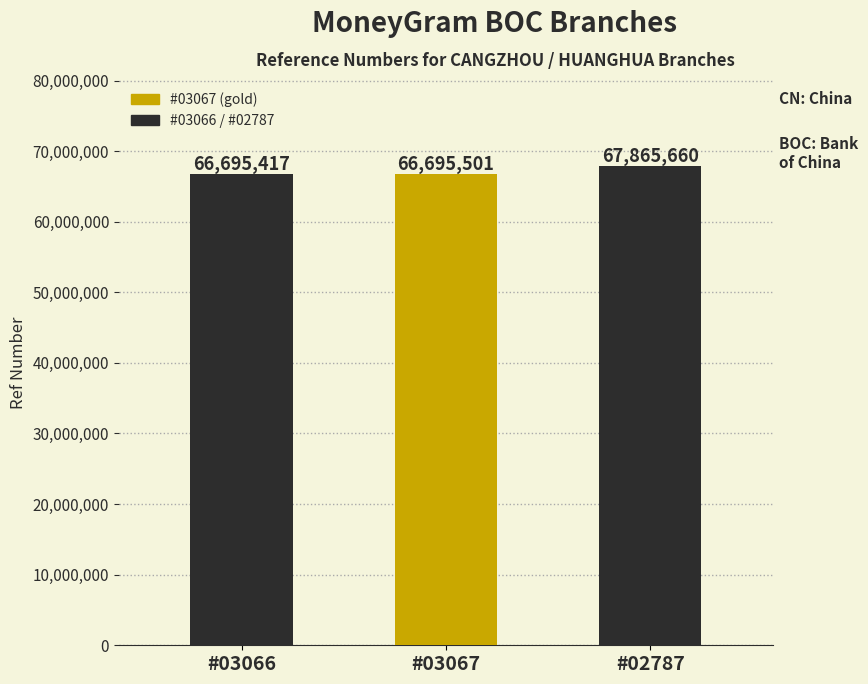

What is the value of the 3rd bar from the left?

67865660